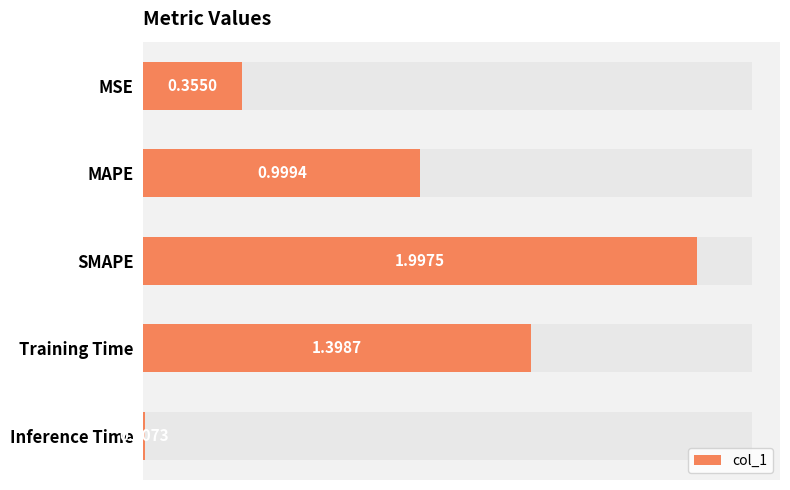

Reading left to right, extract all data points from this chart.

0.4	1.0	2.0	1.4	0.0